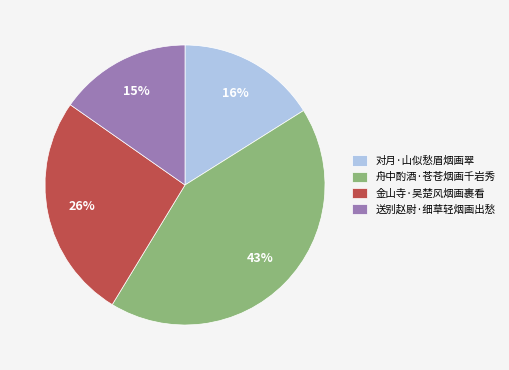

How many slices are in this pie chart?

4